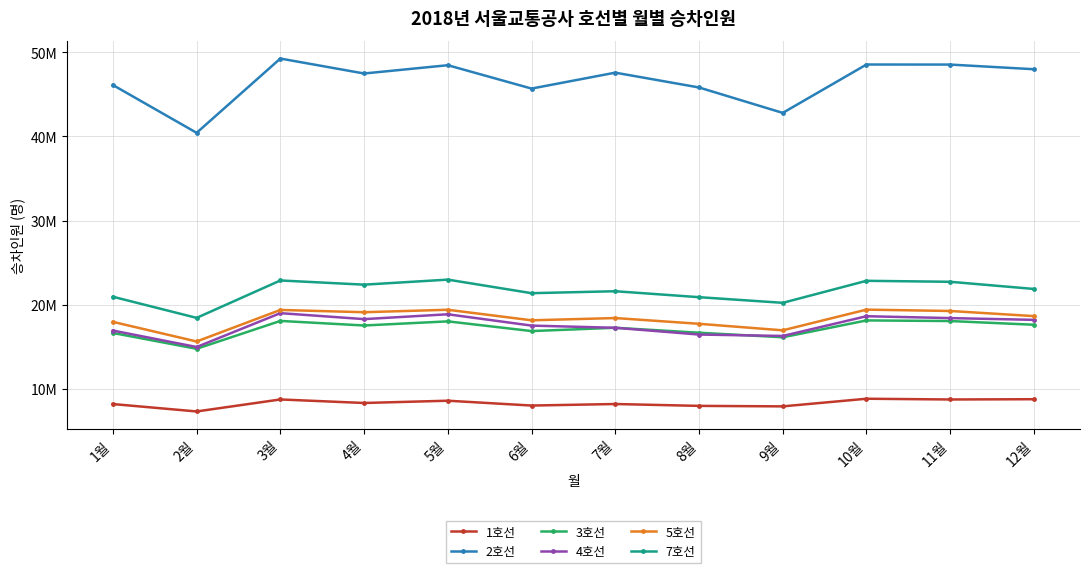

Is this an area chart (filled region under the line)?

No